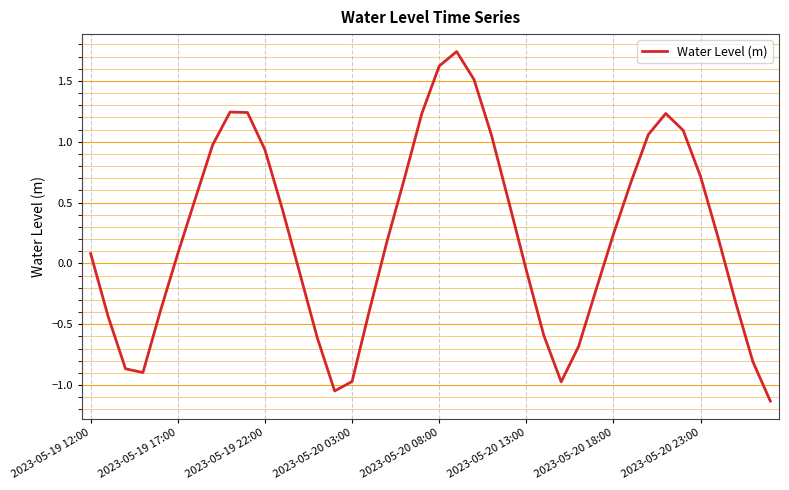

What is the difference between the maximum and minimum values?

2.9